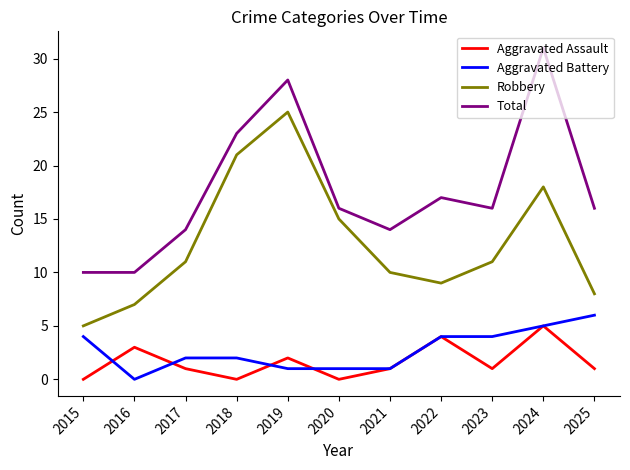

Which series changed the most between 2019 and 2021?

Robbery